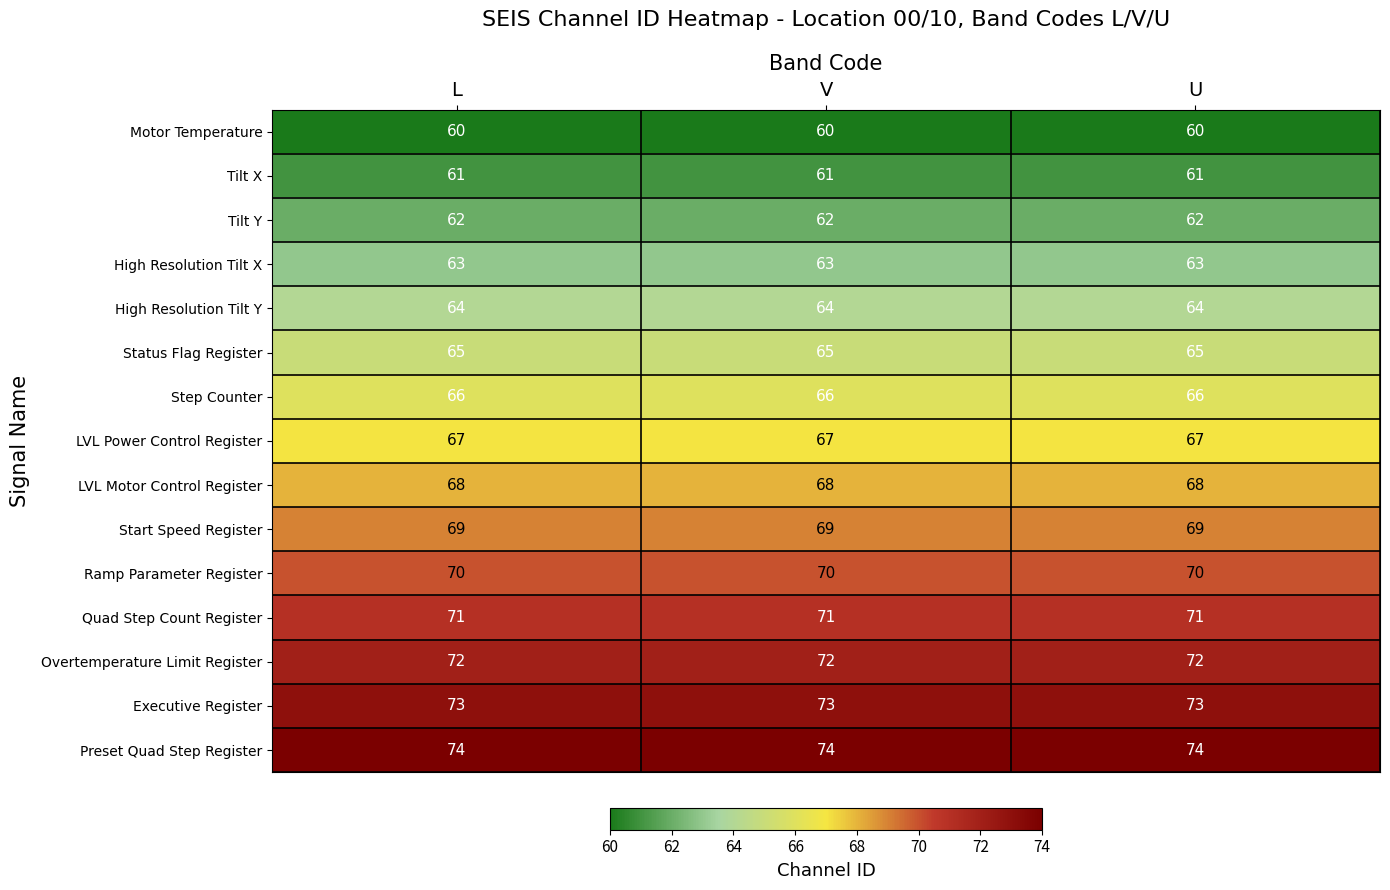

List the series in order of their peak value, lowest first.

Motor Temperature, Tilt X, Tilt Y, High Resolution Tilt X, High Resolution Tilt Y, Status Flag Register, Step Counter, LVL Power Control Register, LVL Motor Control Register, Start Speed Register, Ramp Parameter Register, Quad Step Count Register, Overtemperature Limit Register, Executive Register, Preset Quad Step Register